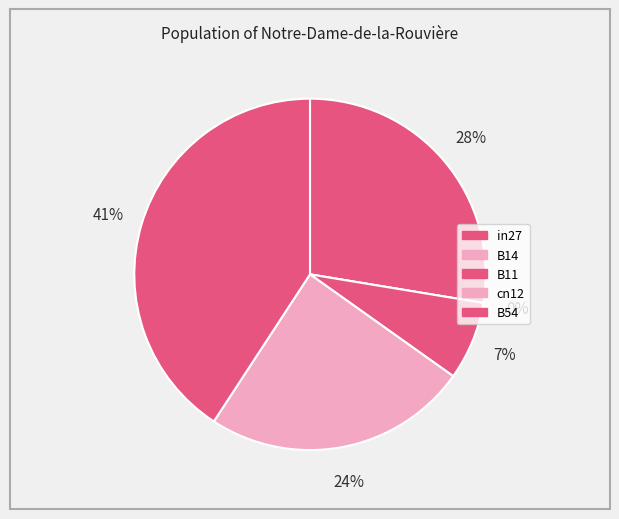

Between cn12 and in27, which is larger?

in27